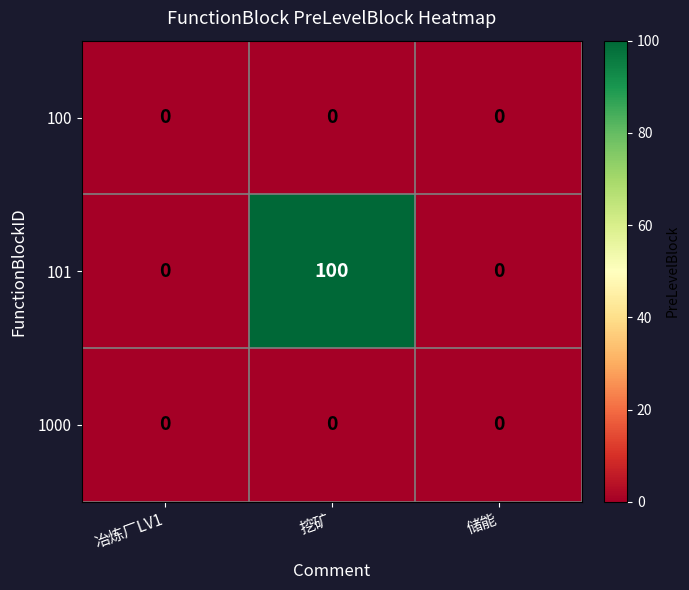

Is it true that 1000 equals 0 at 冶炼厂LV1?

True